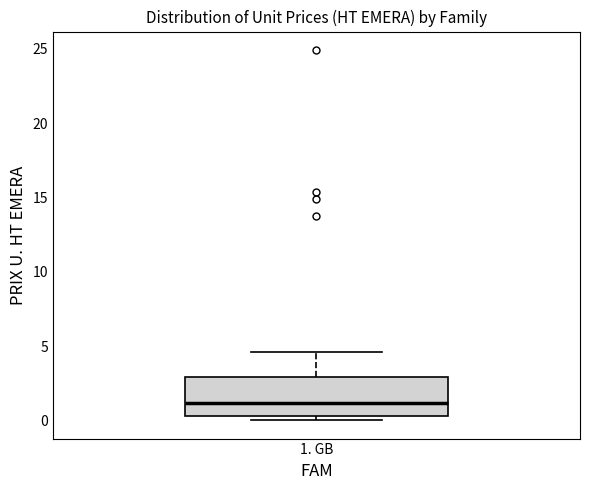

Read this box plot against the y-axis: the position of the median line, the range covered by the box, and the ends of both whiskers. The values are not printed on the chart, so give them approximately, as read against the axis.

median 1.0, box 0.5 to 3.0, whiskers 0.0 to 4.5